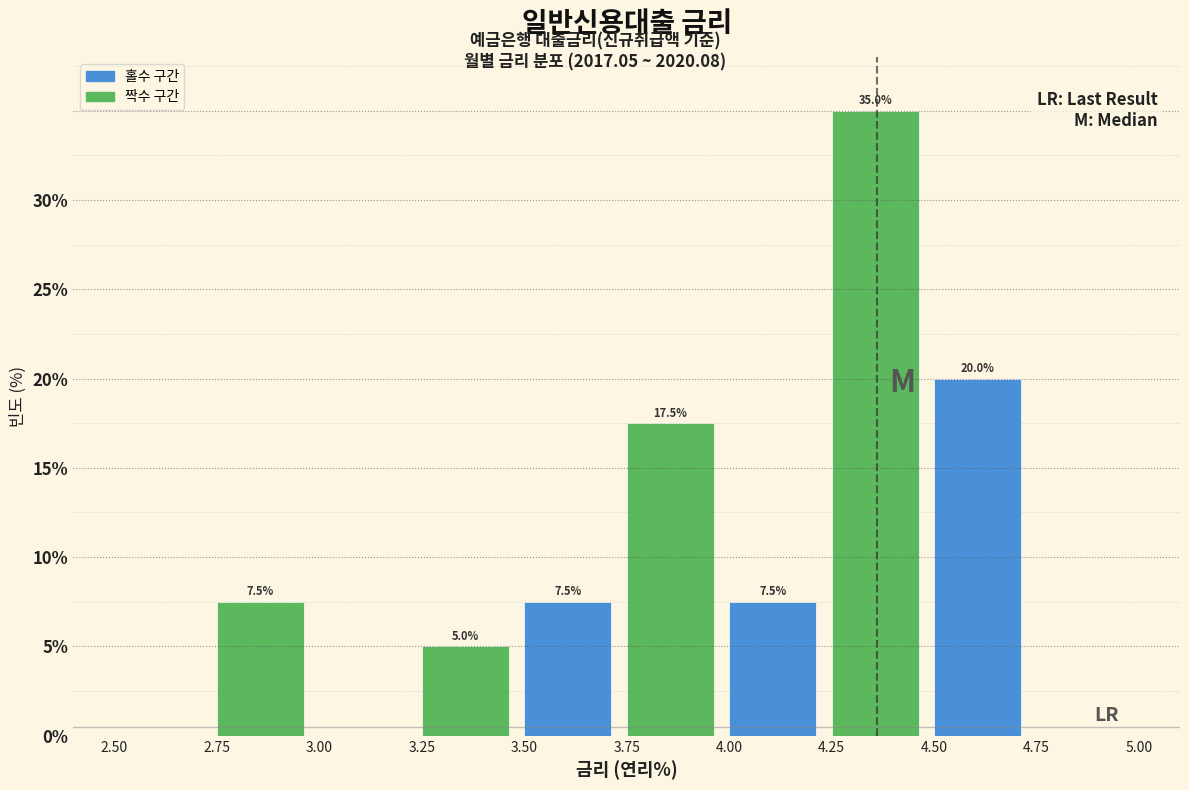

Over which range of the x-axis is the bar tallest?

4.25 to 4.50